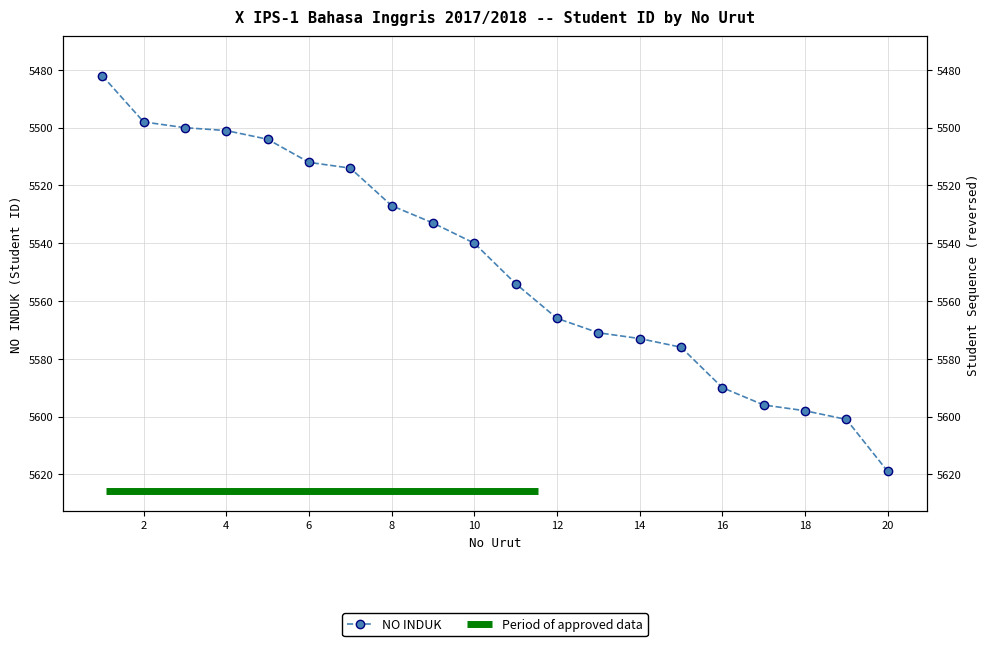

The chart shows a value of 8064 at 19. True or false?

False